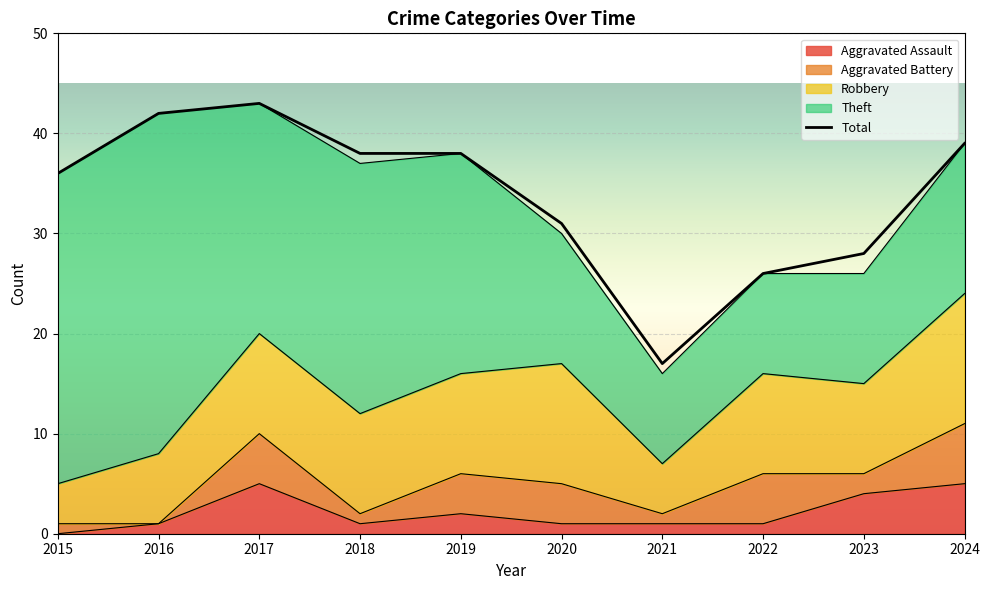

Rank the categories by value from lowest to highest.

2021, 2022, 2023, 2020, 2015, 2018, 2019, 2024, 2016, 2017